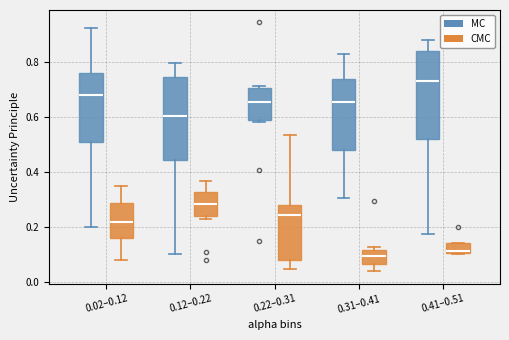

Where is the upper edge of the box for 0.41–0.51 (CMC) on the y-axis? The values are not printed on the chart, so give them approximately, as read against the axis.

0.14